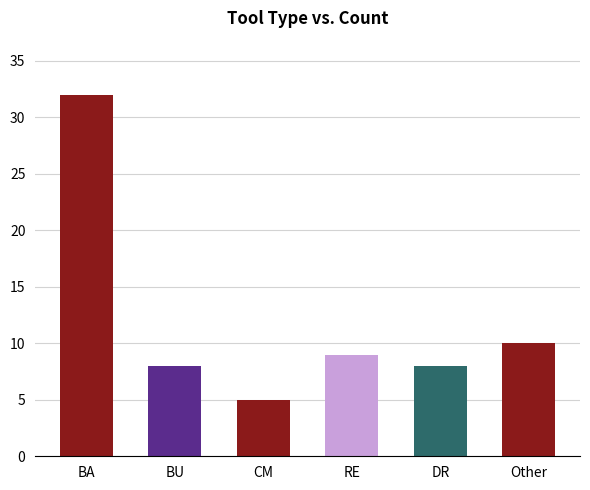

What is the label of the 3rd bar from the left?

CM